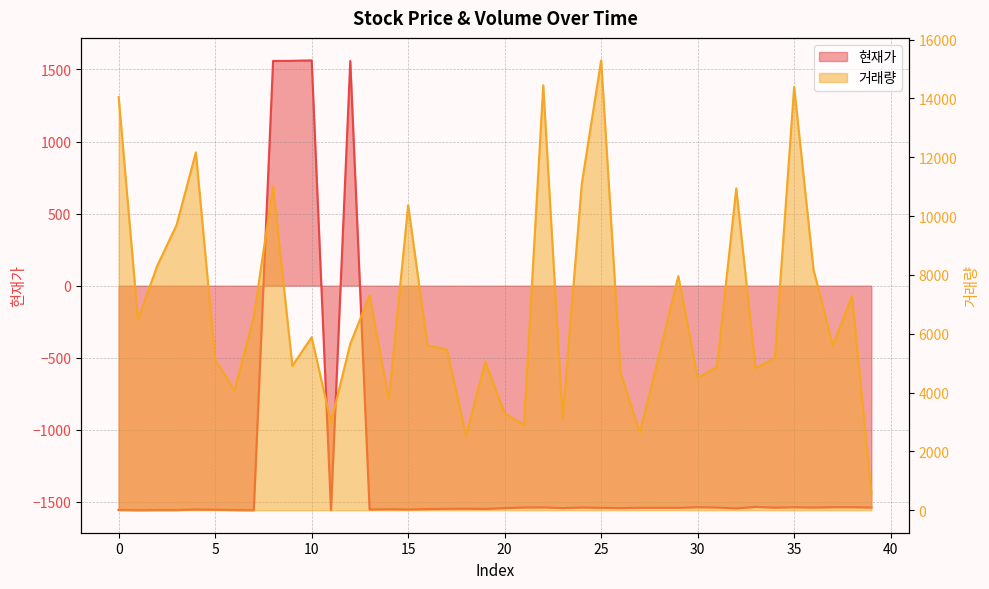

True or false: 거래량 has a value of 3760 at 14.

True